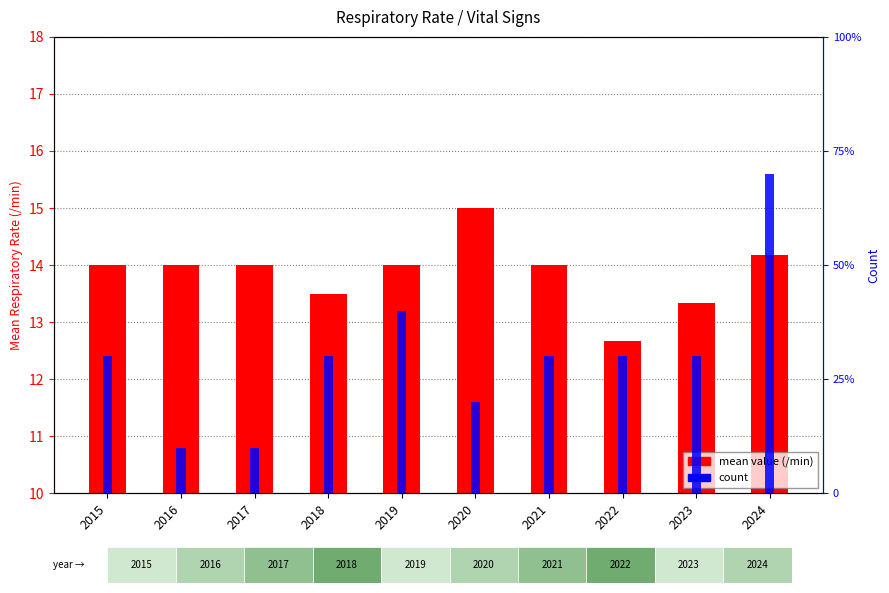

Between 2016 and 2019, which series saw the biggest shift?

count